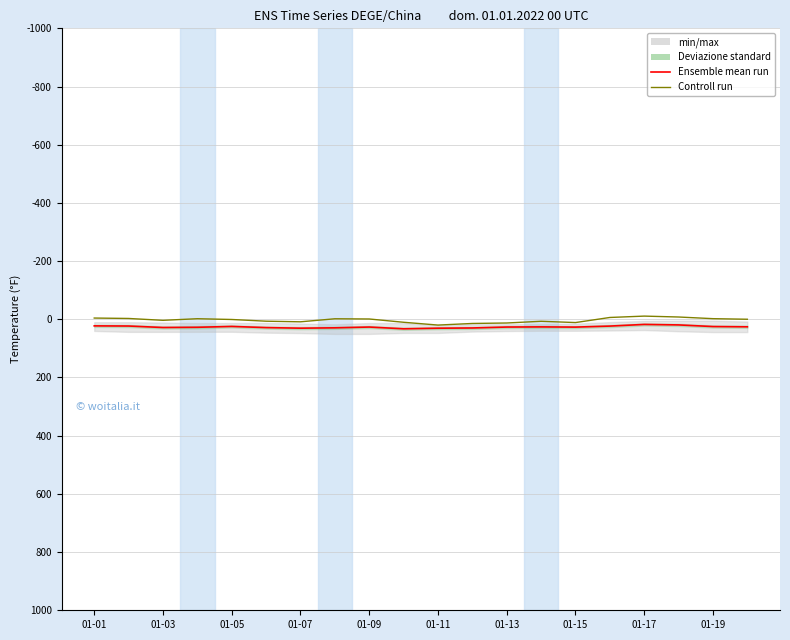

True or false: Ensemble mean run and Controll run cross at least once.

False